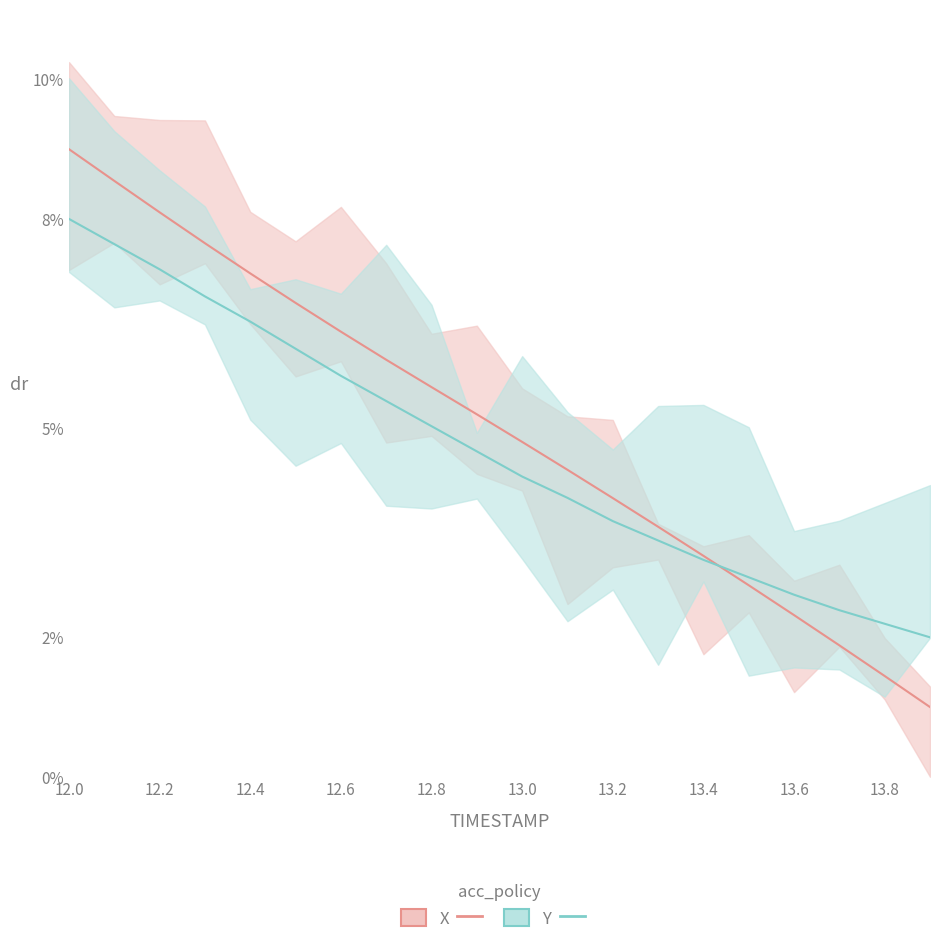

Rank the series at 12.0 from highest to lowest value.

X (U), Y (V)